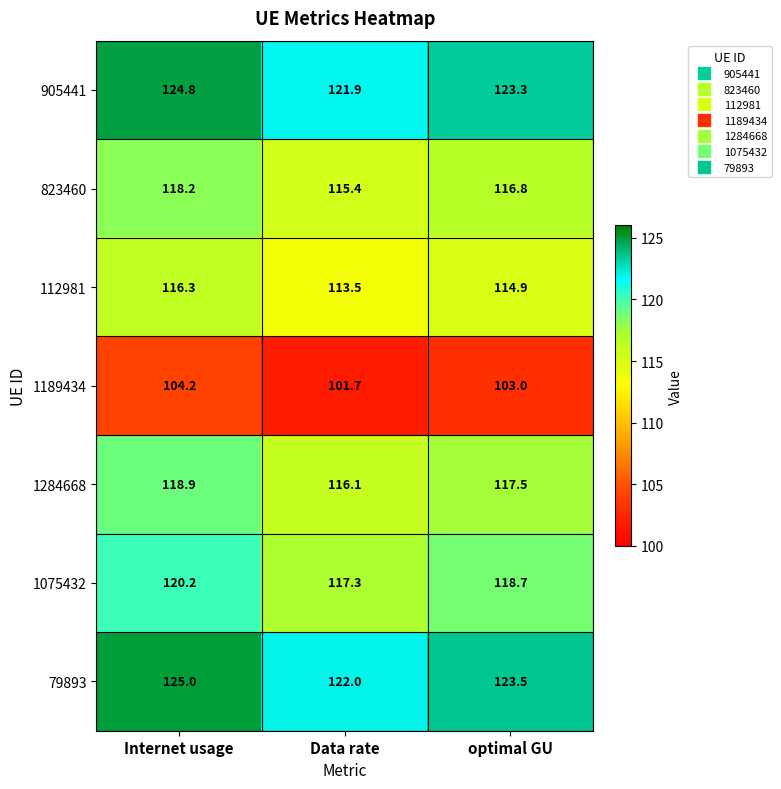

At which category is the sum across all series the highest?

Internet usage